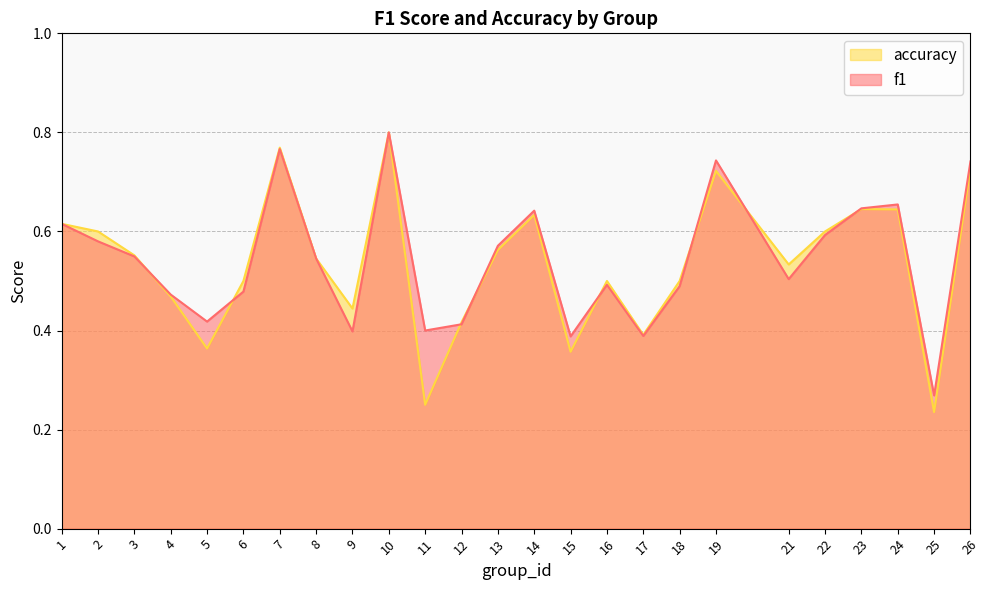

Reading left to right, transcribe all the data shown in this chart.

f1: 1=0.6	2=0.6	3=0.5	4=0.5	5=0.4	6=0.5	7=0.8	8=0.5	9=0.4	10=0.8	11=0.4	12=0.4	13=0.6	14=0.6	15=0.4	16=0.5	17=0.4	18=0.5	19=0.7	21=0.5	22=0.6	23=0.6	24=0.7	25=0.3	26=0.7
accuracy: 1=0.6	2=0.6	3=0.6	4=0.5	5=0.4	6=0.5	7=0.8	8=0.5	9=0.4	10=0.8	11=0.2	12=0.4	13=0.6	14=0.6	15=0.4	16=0.5	17=0.4	18=0.5	19=0.7	21=0.5	22=0.6	23=0.6	24=0.6	25=0.2	26=0.7